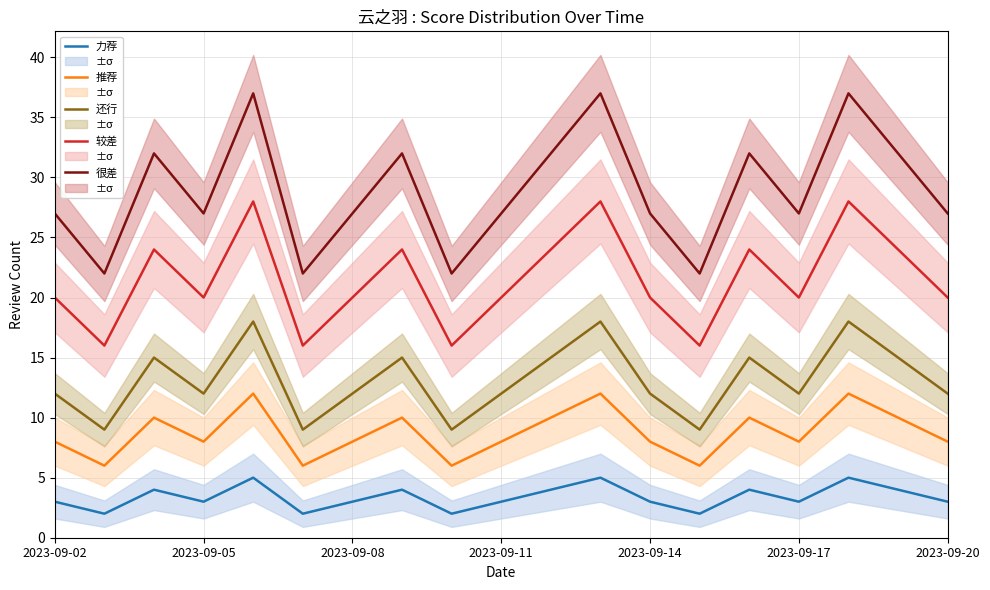

The value of 推荐 at 2023-09-17 is 5. True or false?

False